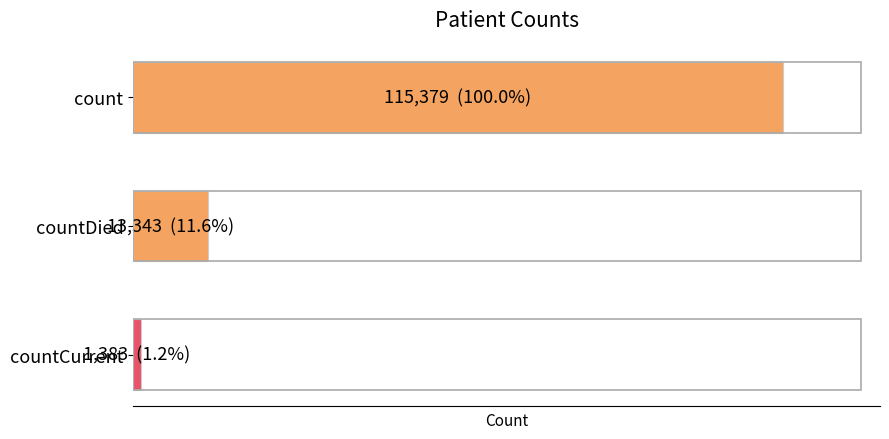

What is the minimum value shown in the chart?

1383